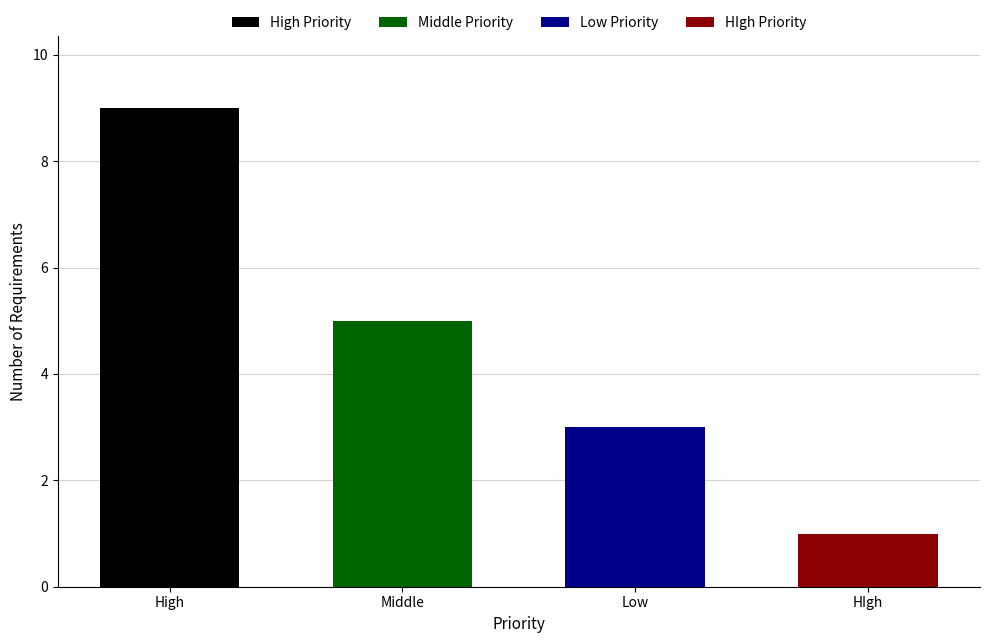

What is the sum of the values at High and Low?

12